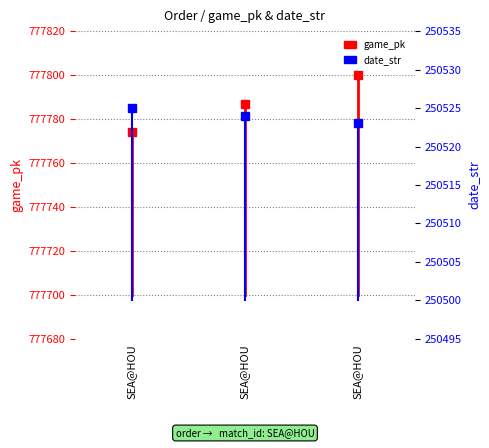

The value of game_pk at SEA@HOU is 509810. True or false?

False